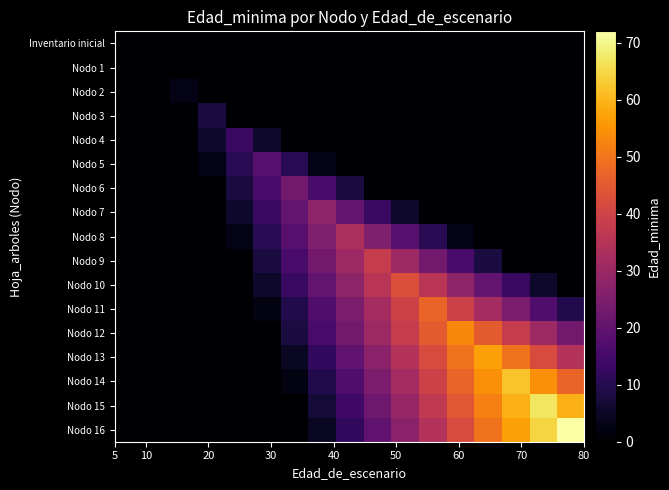

Reading left to right, what are all the values shown in this chart?

Inventario inicial: 0.0	0.0	0.0	0.0	0.0	0.0	0.0	0.0	0.0	0.0	0.0	0.0	0.0	0.0	0.0	0.0	0.0
Nodo 1: 0.0	0.0	0.0	0.0	0.0	0.0	0.0	0.0	0.0	0.0	0.0	0.0	0.0	0.0	0.0	0.0	0.0
Nodo 2: 0.0	0.0	3.0	0.0	0.0	0.0	0.0	0.0	0.0	0.0	0.0	0.0	0.0	0.0	0.0	0.0	0.0
Nodo 3: 0.0	0.0	0.5	8.0	0.5	0.0	0.0	0.0	0.0	0.0	0.0	0.0	0.0	0.0	0.0	0.0	0.0
Nodo 4: 0.0	0.0	0.0	5.5	13.0	5.5	0.0	0.0	0.0	0.0	0.0	0.0	0.0	0.0	0.0	0.0	0.0
Nodo 5: 0.0	0.0	0.0	3.0	10.5	18.0	10.5	3.0	0.0	0.0	0.0	0.0	0.0	0.0	0.0	0.0	0.0
Nodo 6: 0.0	0.0	0.0	0.5	8.0	15.5	23.0	15.5	8.0	0.5	0.0	0.0	0.0	0.0	0.0	0.0	0.0
Nodo 7: 0.0	0.0	0.0	0.0	5.5	13.0	20.5	28.0	20.5	13.0	5.5	0.0	0.0	0.0	0.0	0.0	0.0
Nodo 8: 0.0	0.0	0.0	0.0	3.0	10.5	18.0	25.5	33.0	25.5	18.0	10.5	3.0	0.0	0.0	0.0	0.0
Nodo 9: 0.0	0.0	0.0	0.0	0.5	8.0	15.5	23.0	30.5	38.0	30.5	23.0	15.5	8.0	0.5	0.0	0.0
Nodo 10: 0.0	0.0	0.0	0.0	0.0	5.5	13.0	20.5	28.0	35.5	43.0	35.5	28.0	20.5	13.0	5.5	0.0
Nodo 11: 0.0	0.0	0.0	0.0	0.0	2.0	9.5	17.0	24.5	32.0	39.5	47.0	39.5	32.0	24.5	17.0	9.5
Nodo 12: 0.0	0.0	0.0	0.0	0.0	0.5	8.0	15.5	23.0	30.5	38.0	45.5	53.0	45.5	38.0	30.5	23.0
Nodo 13: 0.0	0.0	0.0	0.0	0.0	0.0	4.5	12.0	19.5	27.0	34.5	42.0	49.5	57.0	49.5	42.0	34.5
Nodo 14: 0.0	0.0	0.0	0.0	0.0	0.0	2.0	9.5	17.0	24.5	32.0	39.5	47.0	54.5	62.0	54.5	47.0
Nodo 15: 0.0	0.0	0.0	0.0	0.0	0.0	0.0	7.0	14.5	22.0	29.5	37.0	44.5	52.0	59.5	67.0	59.5
Nodo 16: 0.0	0.0	0.0	0.0	0.0	0.0	0.0	4.5	12.0	19.5	27.0	34.5	42.0	49.5	57.0	64.5	72.0